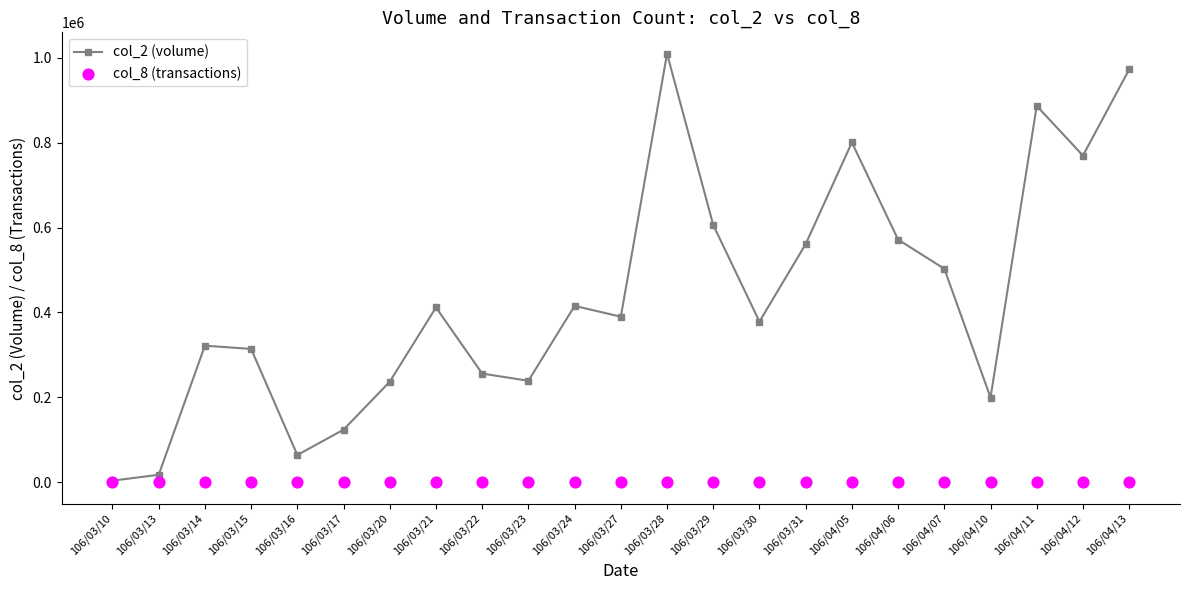

Which series contains the lowest Y value?

col_8 (transactions)